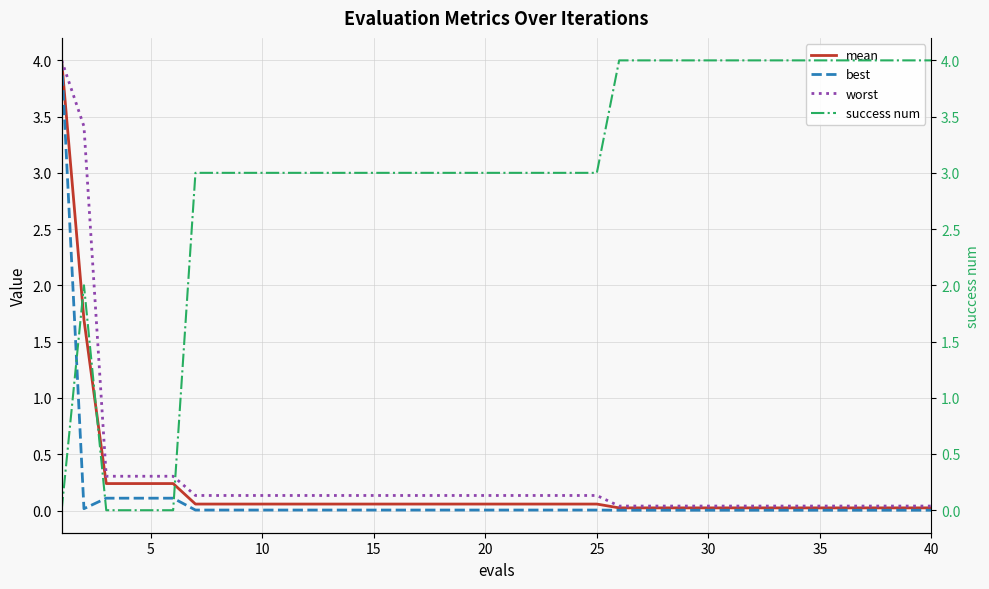

True or false: success num and mean intersect in this chart.

True